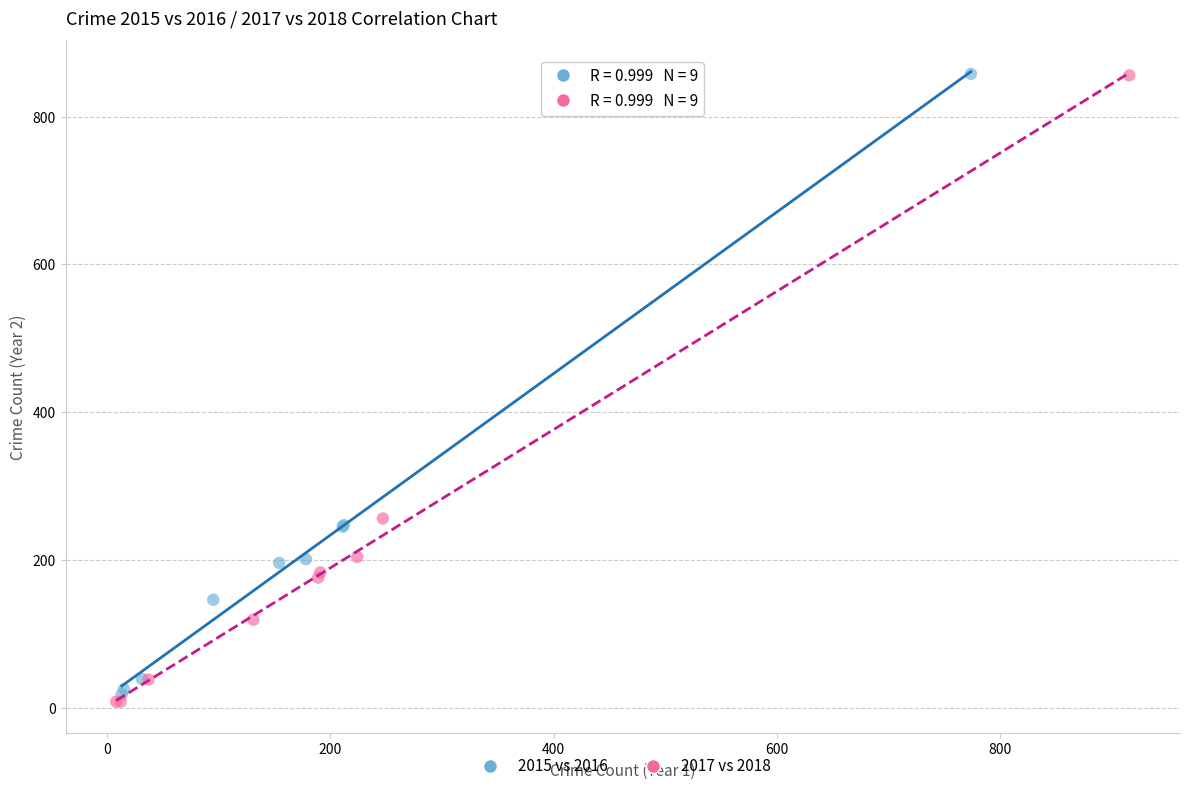

Which series has the largest Y range (max minus min)?

2017 vs 2018